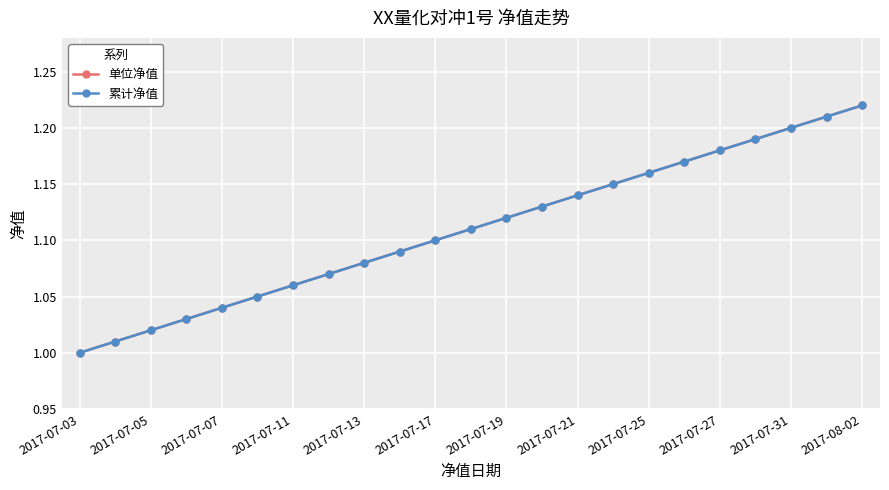

At how many categories does at least one series exceed 1?

22